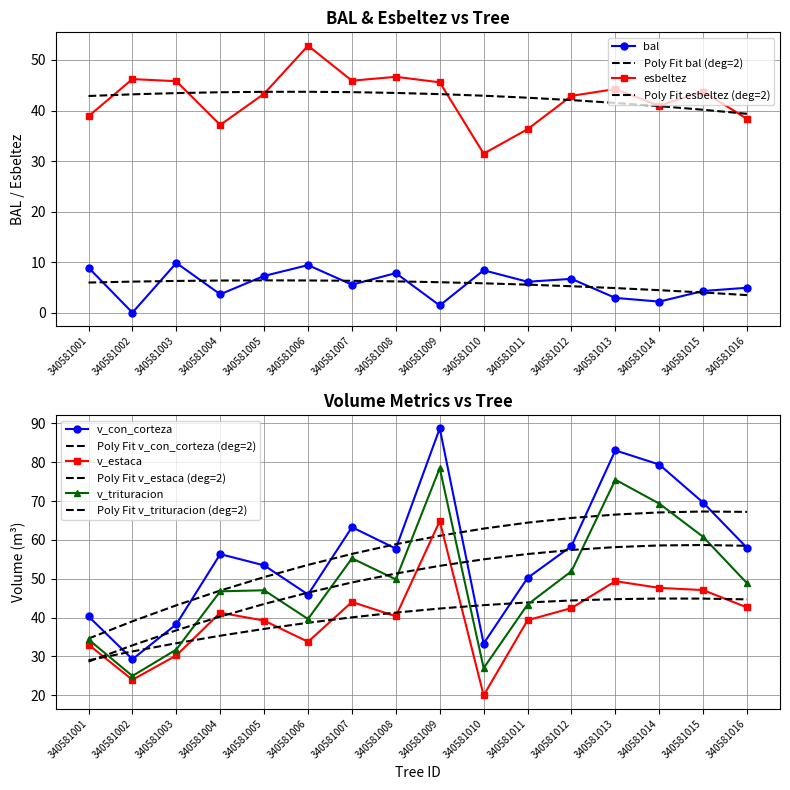

How many data points in v_trituracion are less than 48?

8